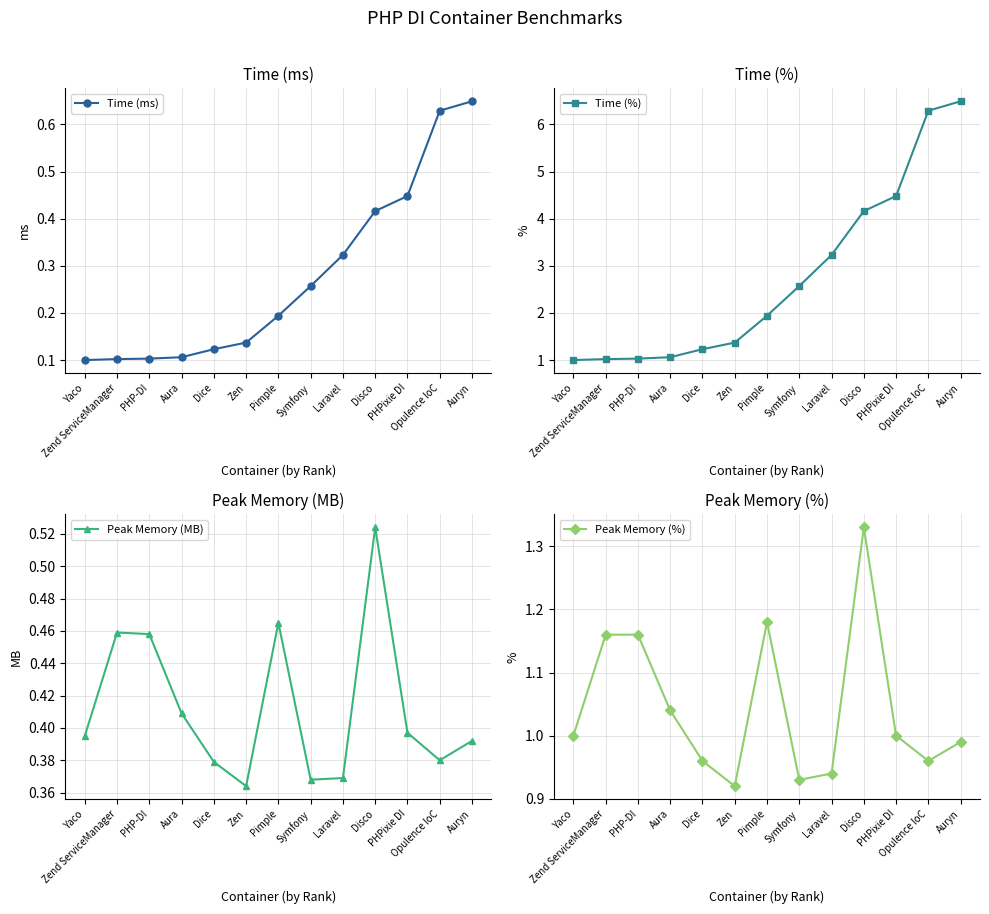

Which label corresponds to the largest value in the chart?

Auryn